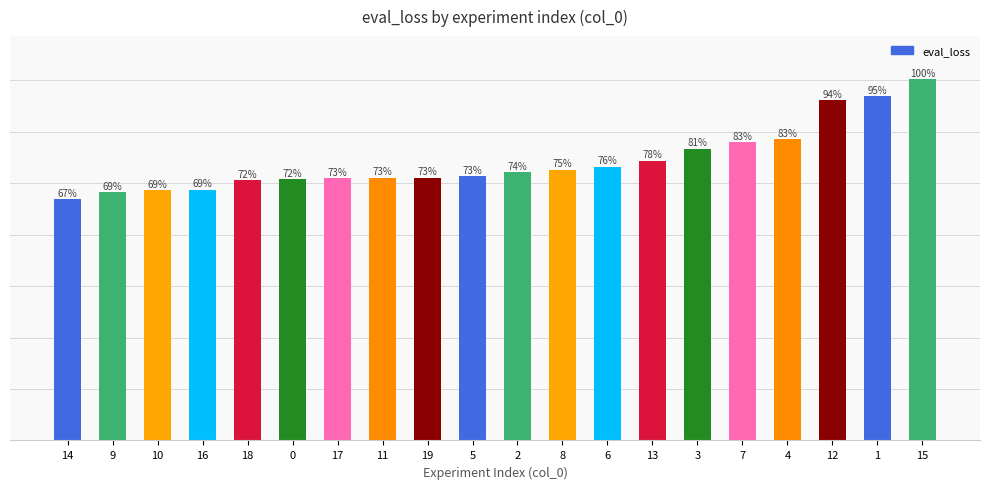

What is the label of the 1st bar from the right?

15